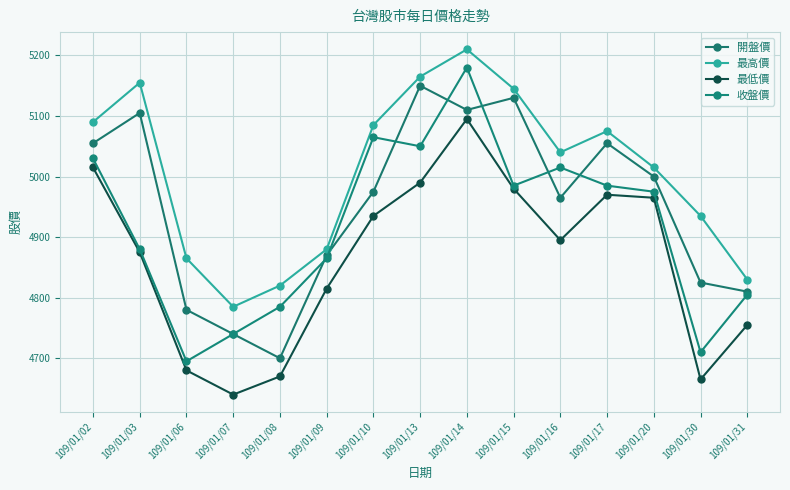

At which category does 開盤價 reach its first local valley?

109/01/08